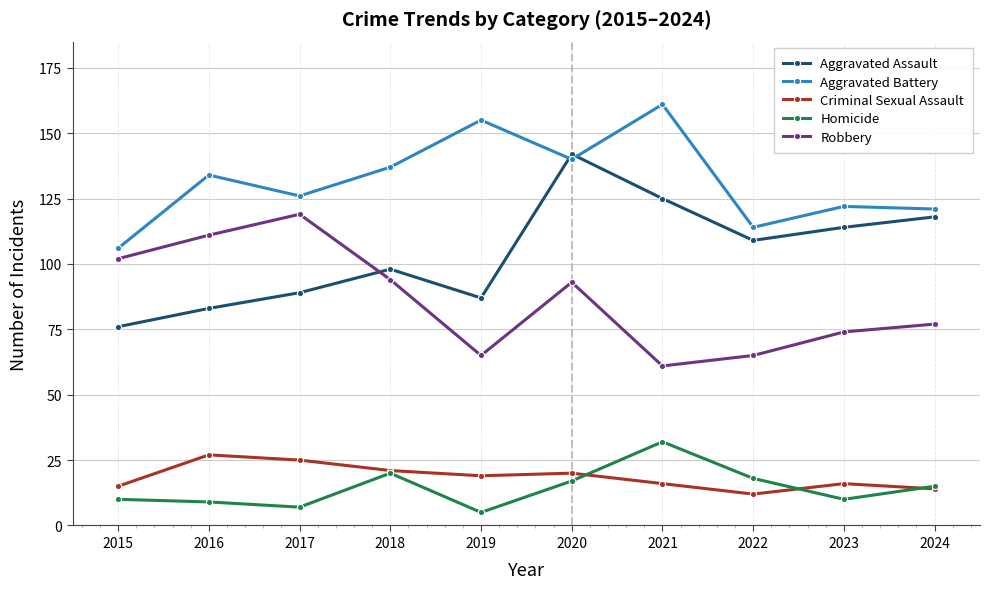

Is it true that Aggravated Battery equals 140 at 2020?

True